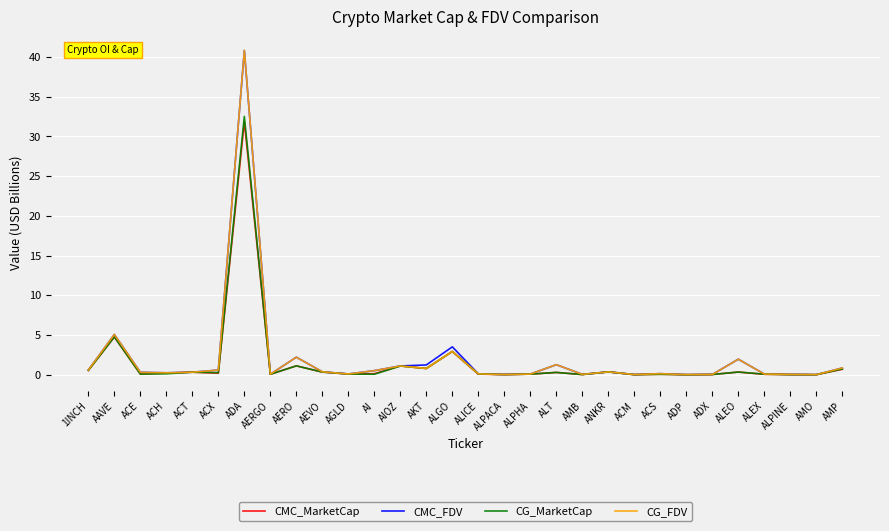

Count the number of data series in this chart.

4